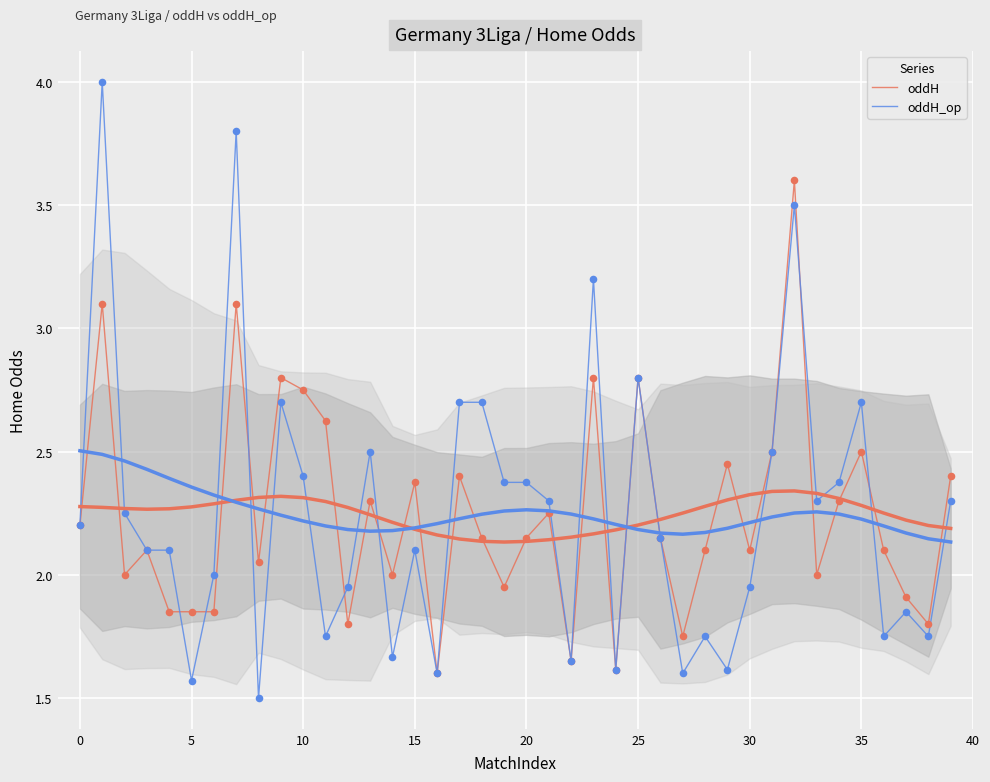

Which series contains the highest Y value?

oddH_op